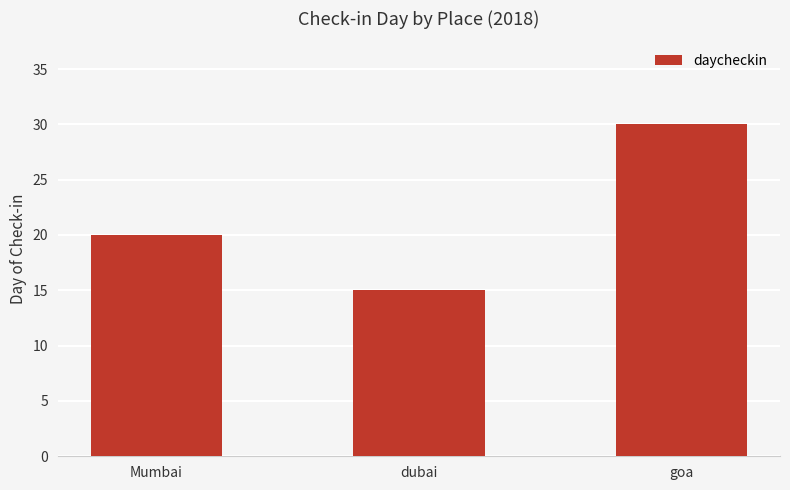

How many data points does each series have?

3